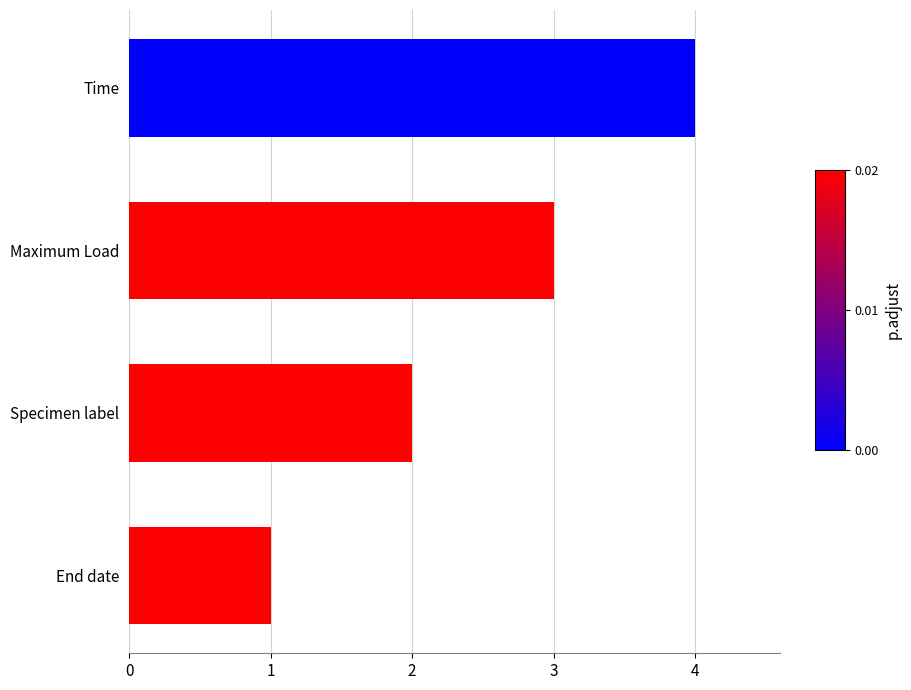

What is the sum of the values at Maximum Load and Specimen label?

5